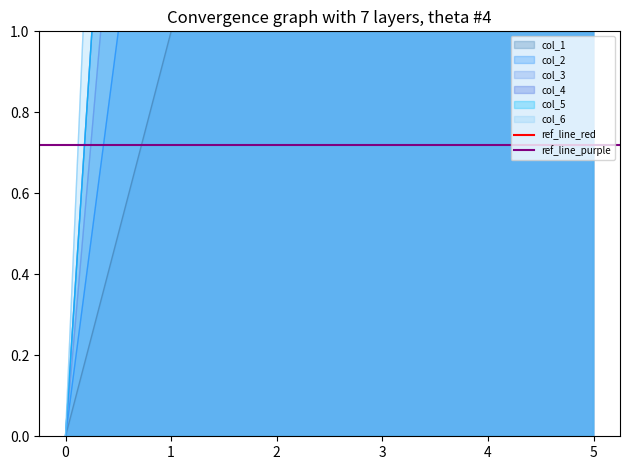

What is the greatest value displayed?

2.5